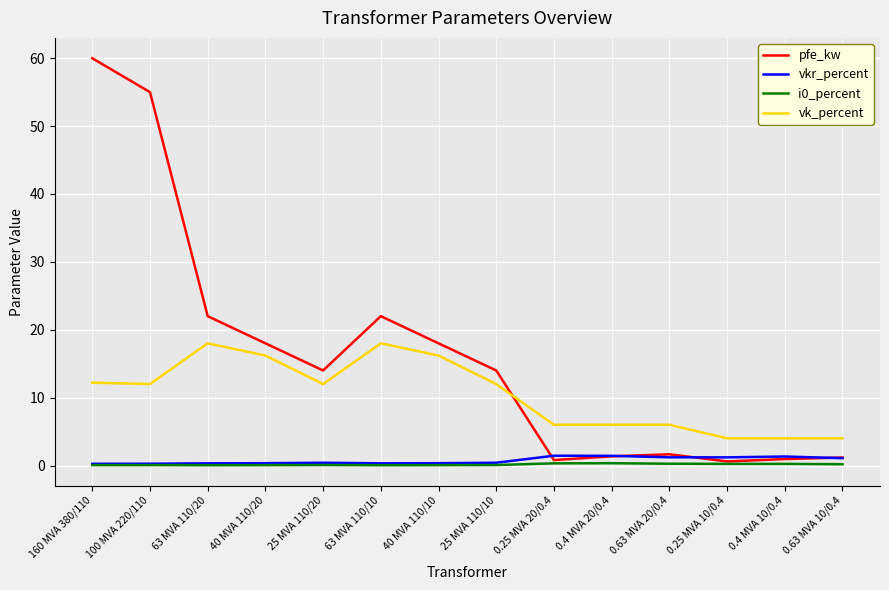

Which label corresponds to the largest value in the chart?

160 MVA 380/110